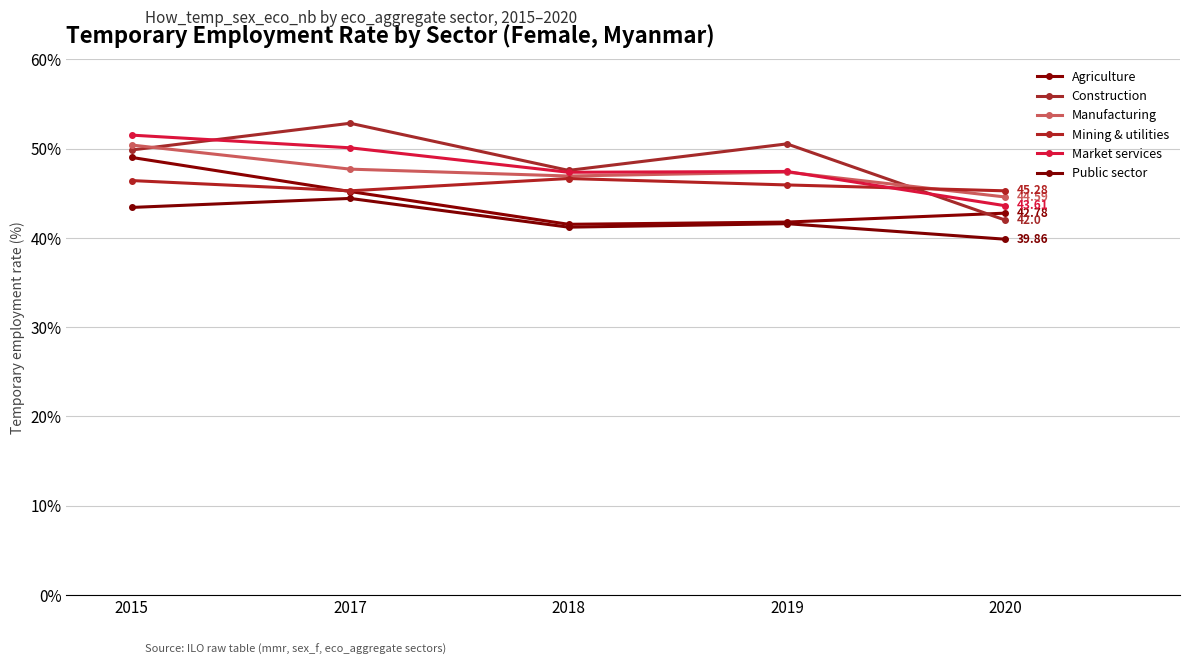

How many values in the Construction series exceed 49?

3